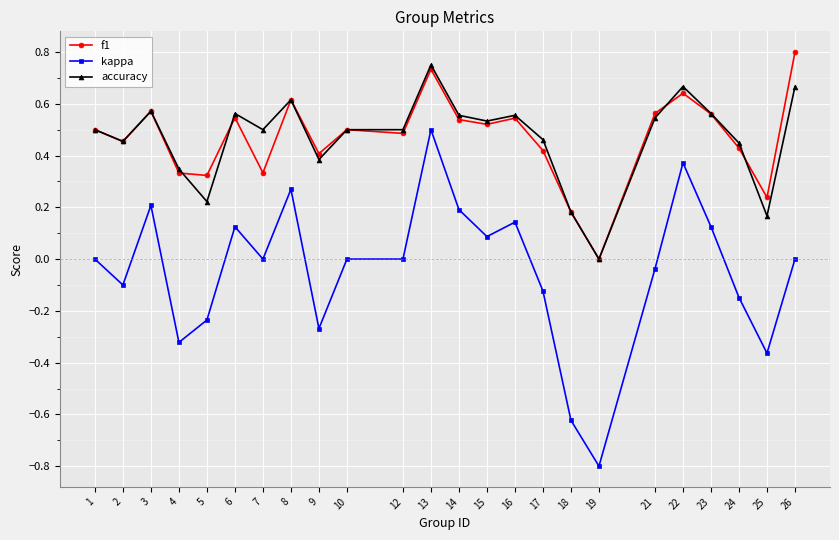

Which category has the lowest value across all series?

19